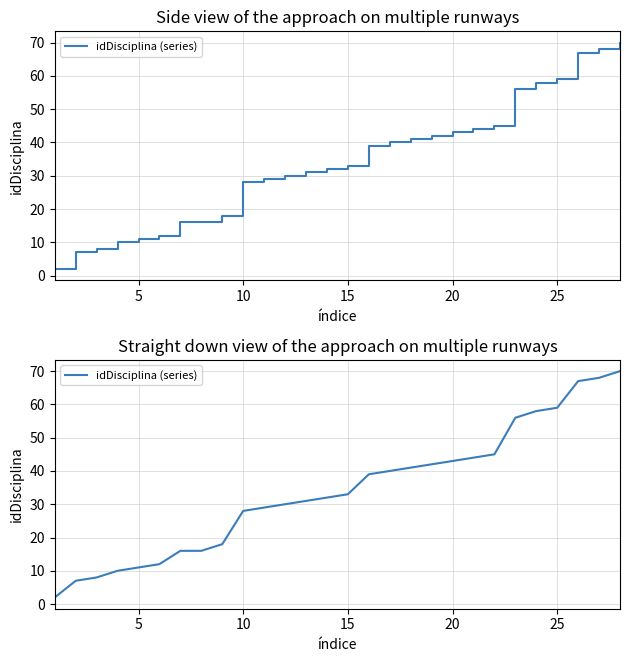

Is this an area chart (filled region under the line)?

No